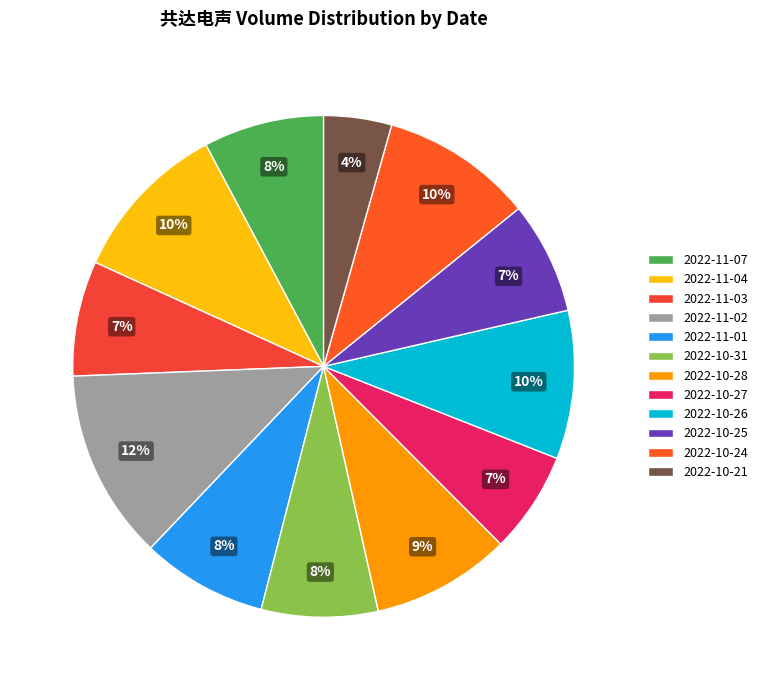

To the nearest percent, what is the average slice percentage?

8%